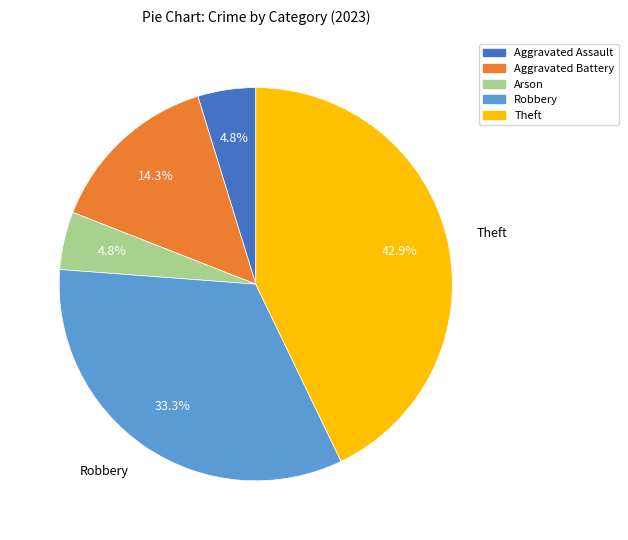

To the nearest percent, what portion does Theft represent?

43%